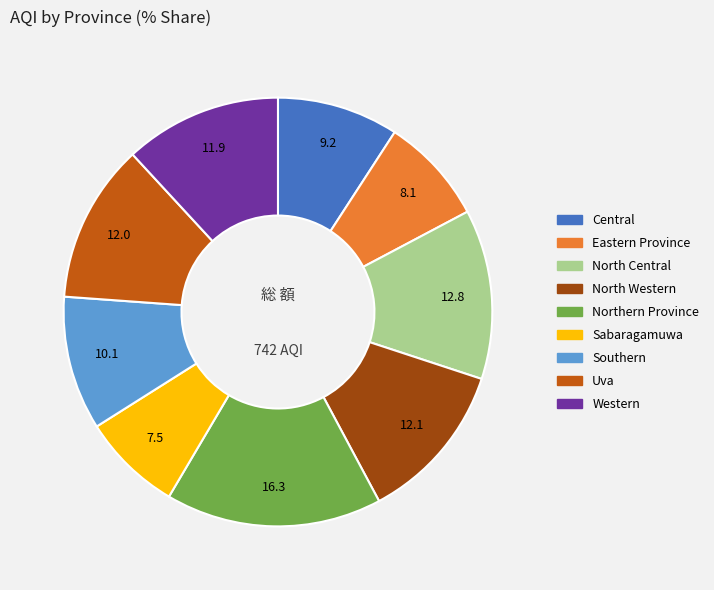

Does Western account for over 50% of the chart?

No